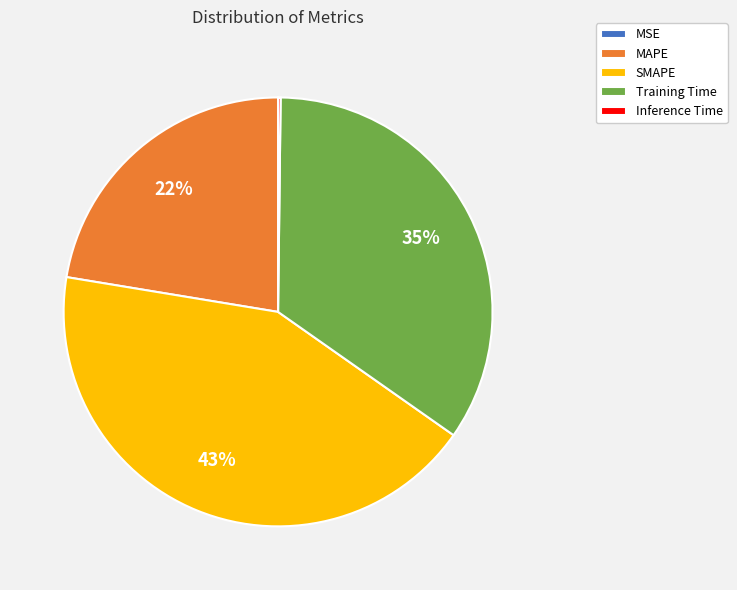

Is Training Time the majority of the pie?

No